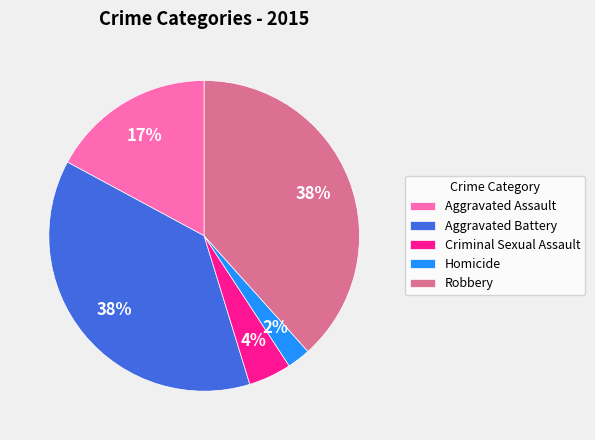

Is there any slice that represents more than half of the pie?

No